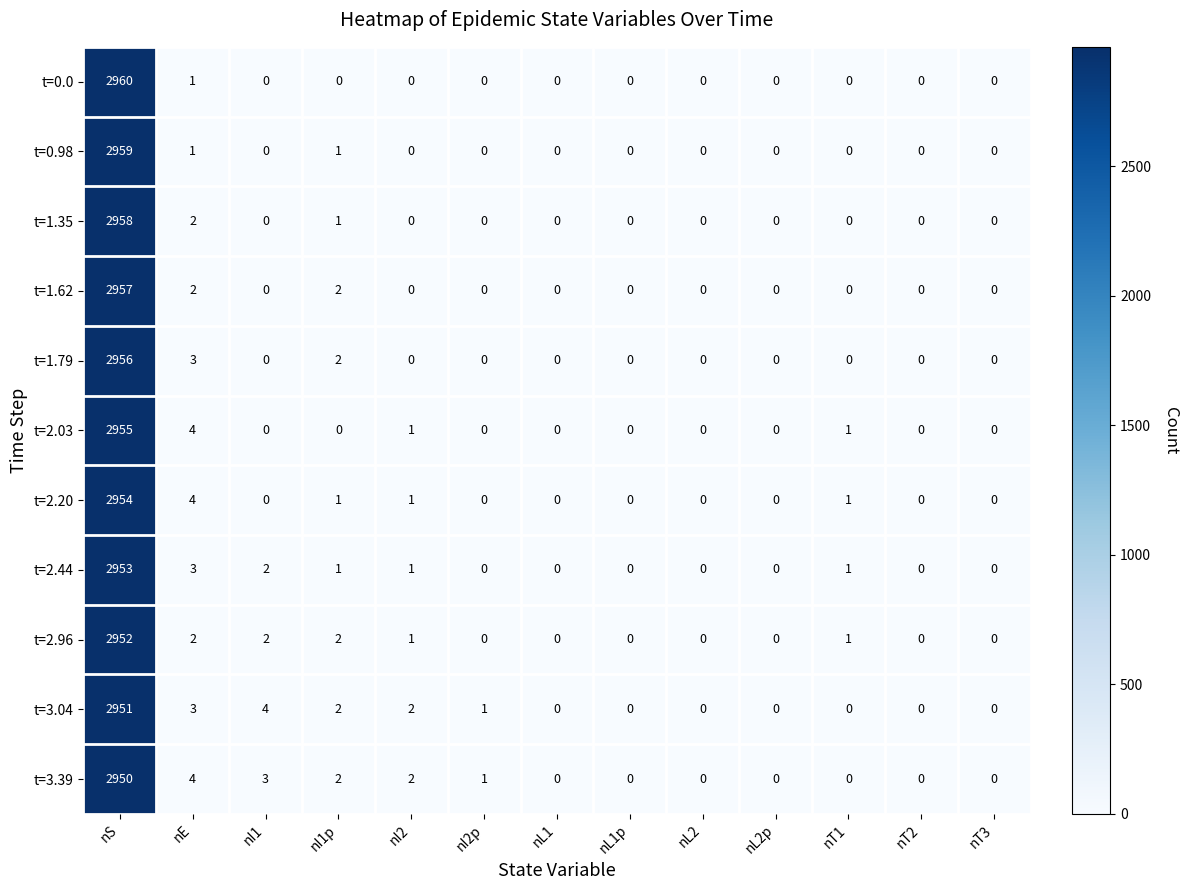

Which series has the largest total across all categories?

t=3.04